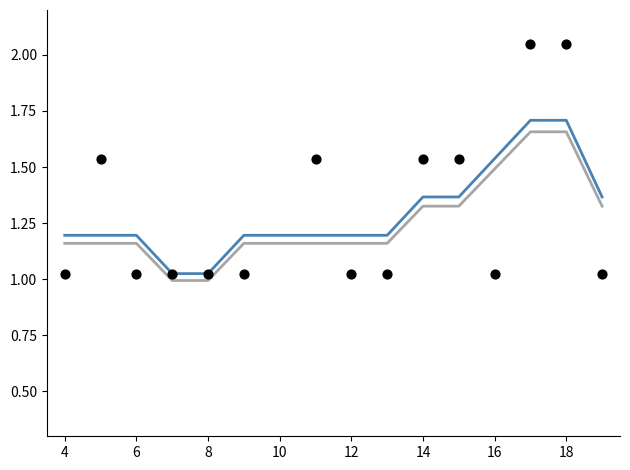

What are all the series names shown in the legend?

Smoothed Trend 1, Smoothed Trend 2, Data points